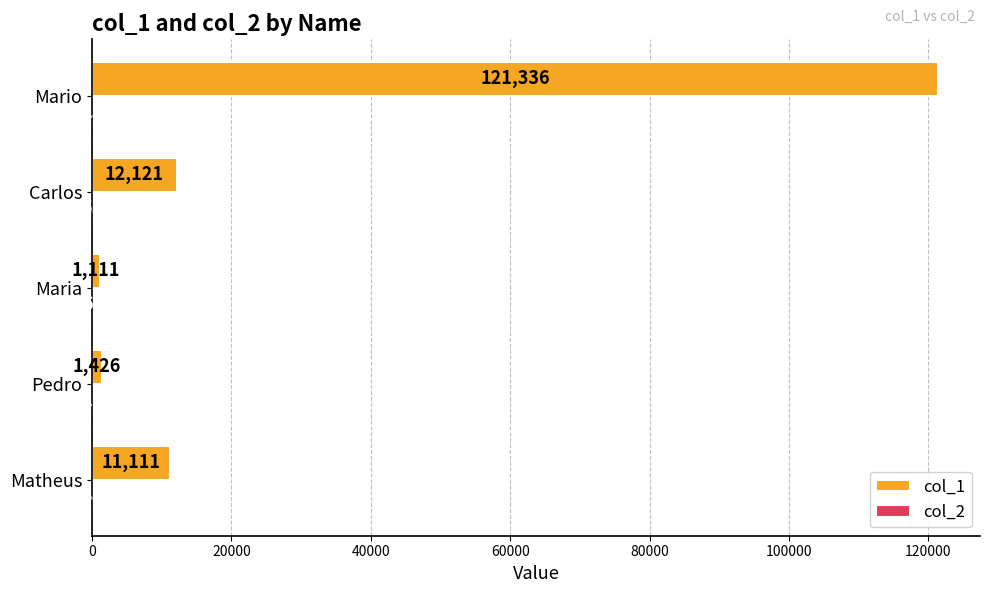

True or false: col_1 has a value of 8115 at Carlos.

False